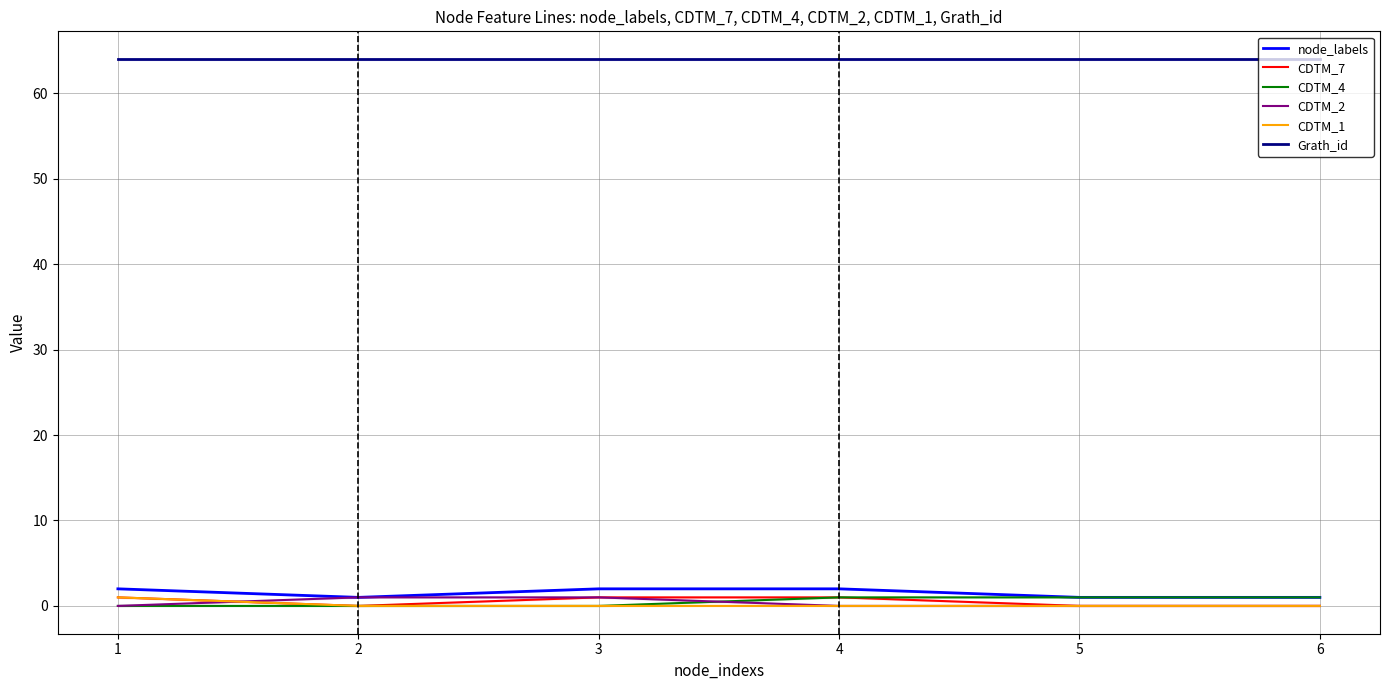

Count the CDTM_7 values in the range 0 to 1.

6